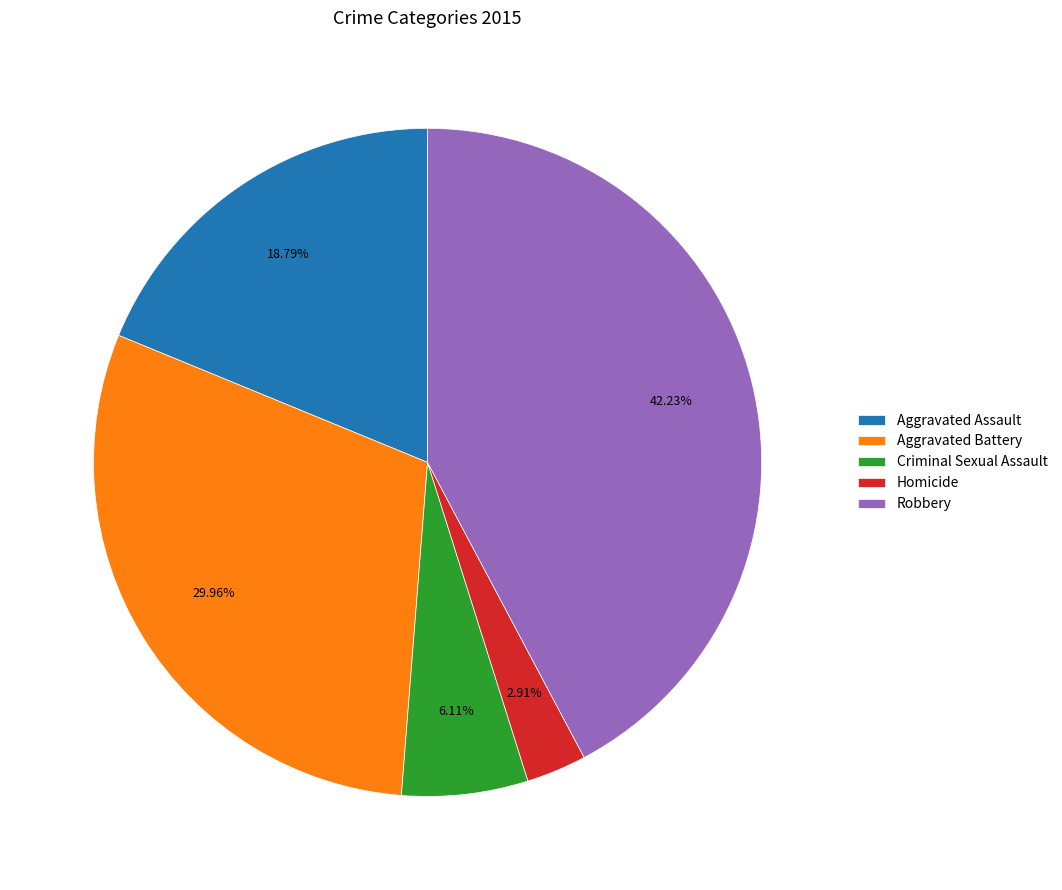

What percentage is the Criminal Sexual Assault slice, to the nearest percent?

6%